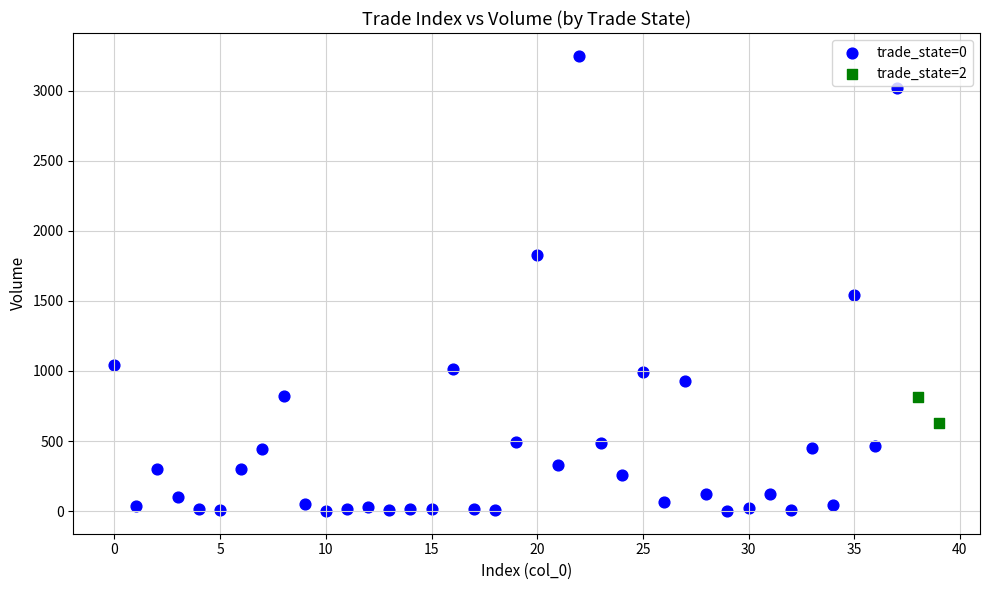

What are all the series names shown in the legend?

trade_state=0, trade_state=2